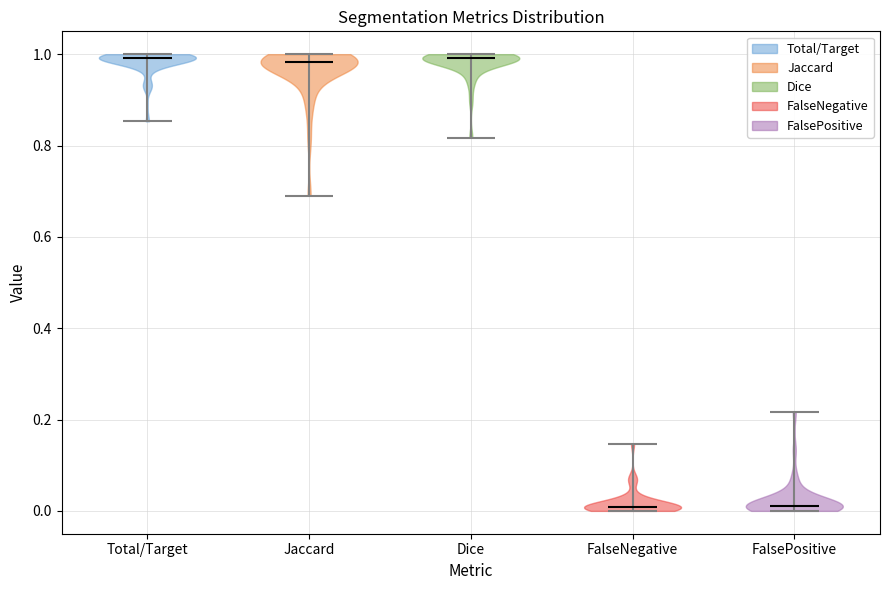

What is the highest point the violin for Dice reaches on the y-axis? The values are not printed on the chart, so give them approximately, as read against the axis.

1.00